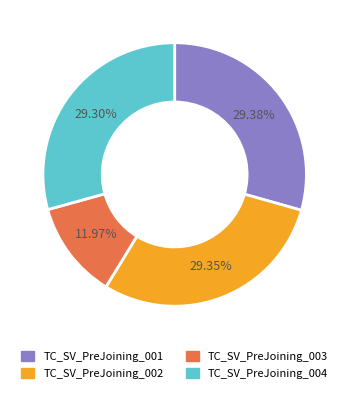

Which category has the smallest portion of the pie?

TC_SV_PreJoining_003